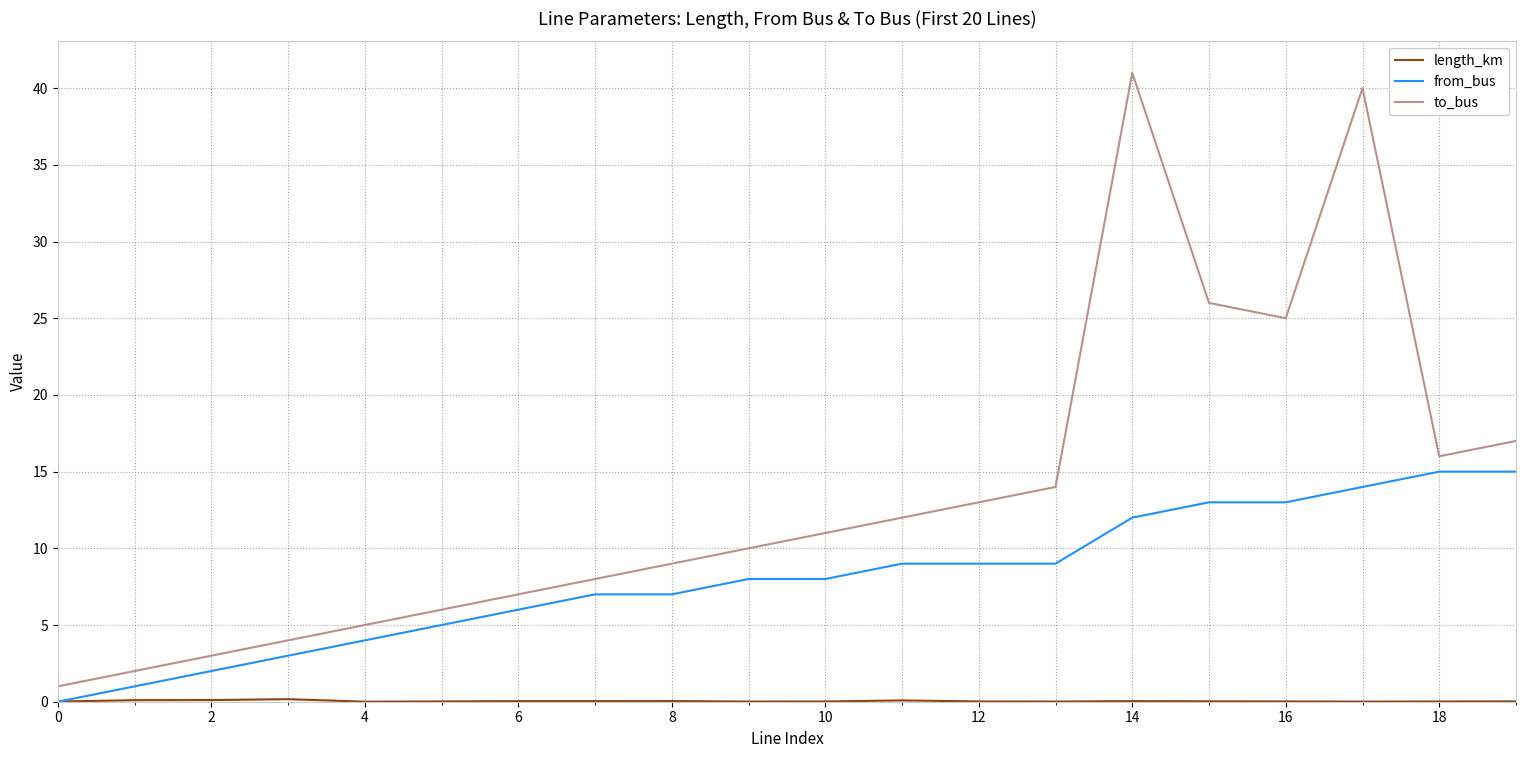

At how many categories does at least one series exceed 31?

2